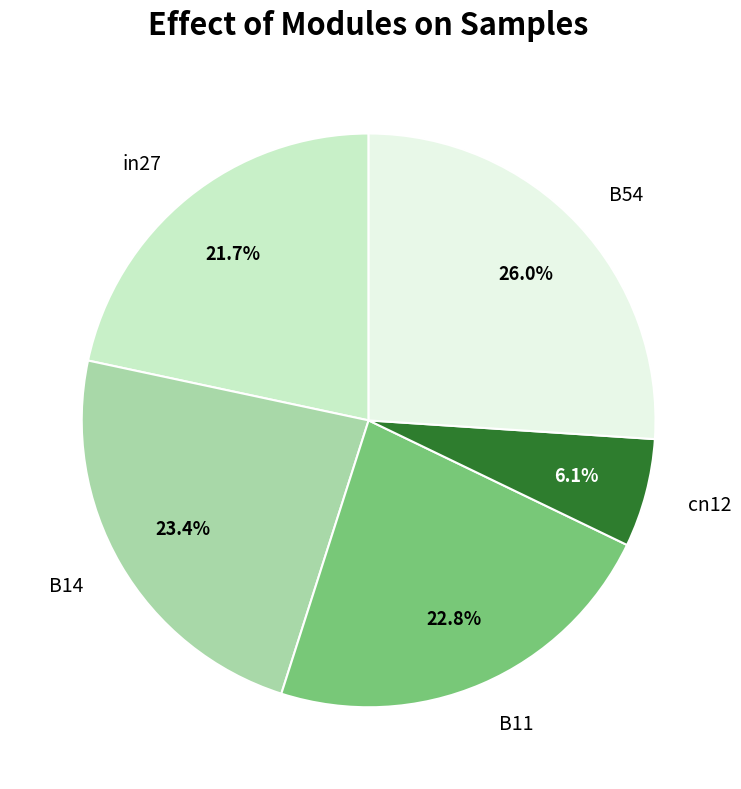

What is the total percentage of B11 and B14?

46.2%